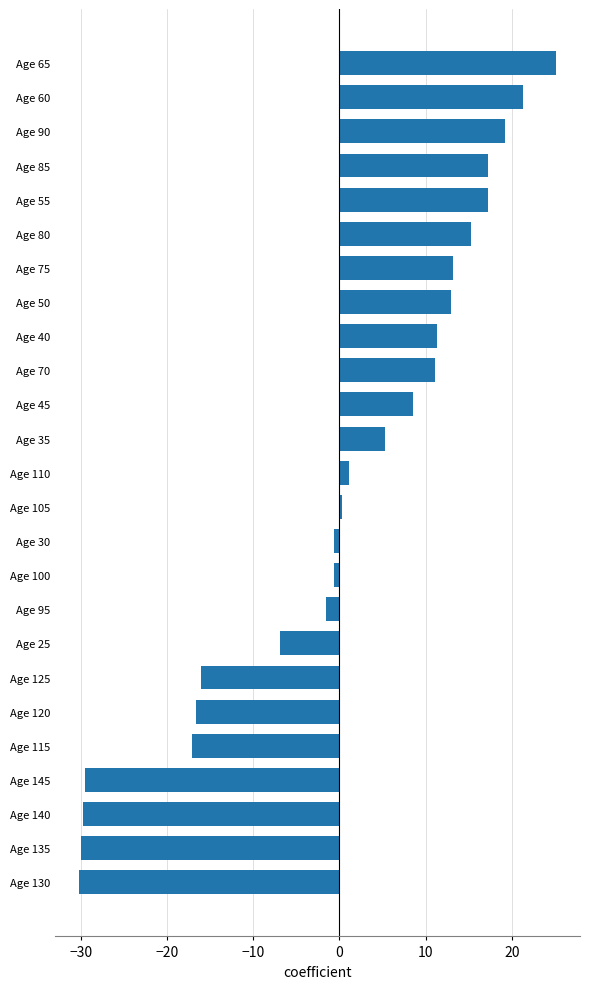

Which has a higher value, Age 90 or Age 40?

Age 90